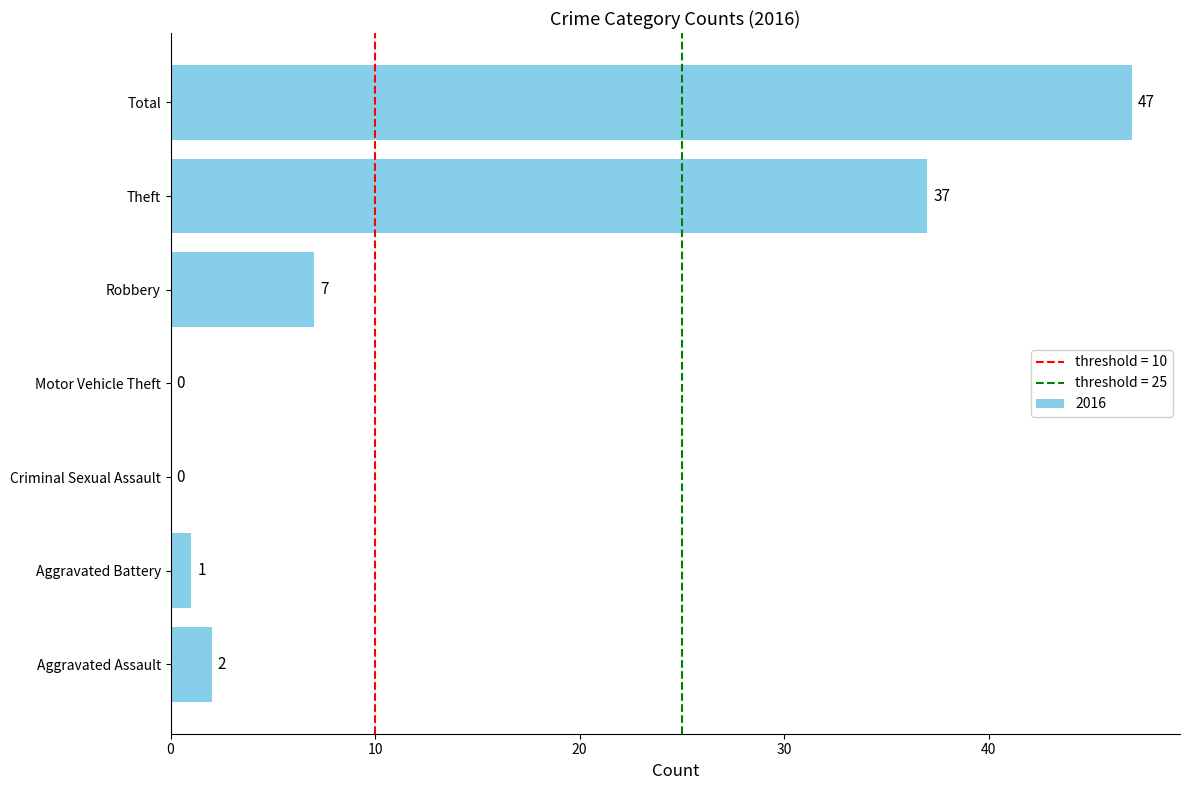

What is the sum of the values at Theft and Aggravated Battery?

38